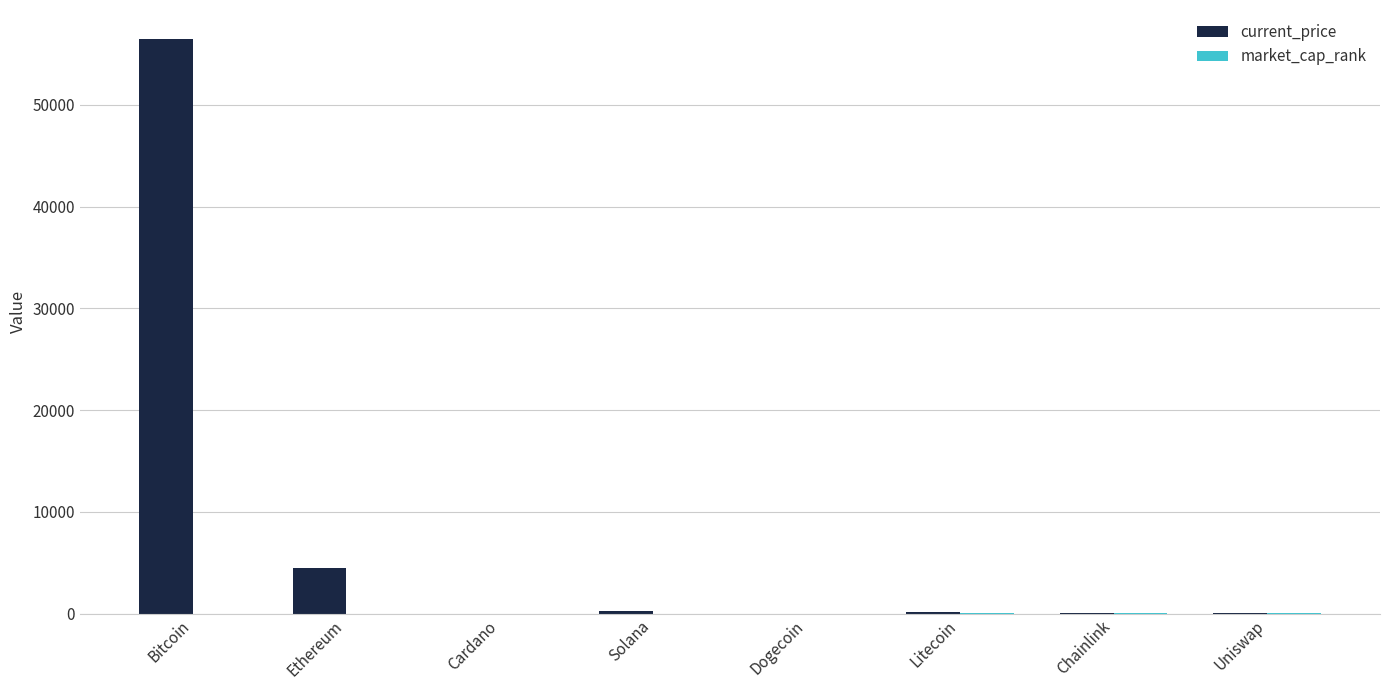

At which label does current_price reach its peak?

Bitcoin